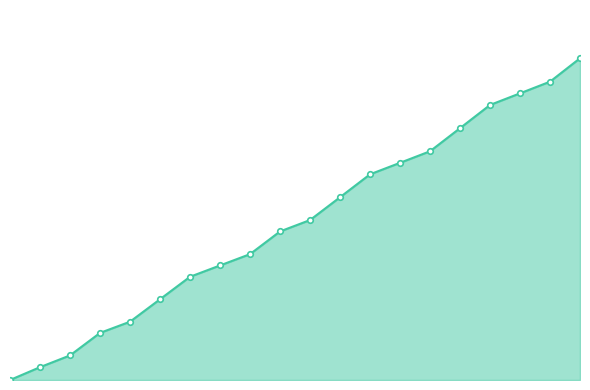

Does the chart have visible grid lines?

No